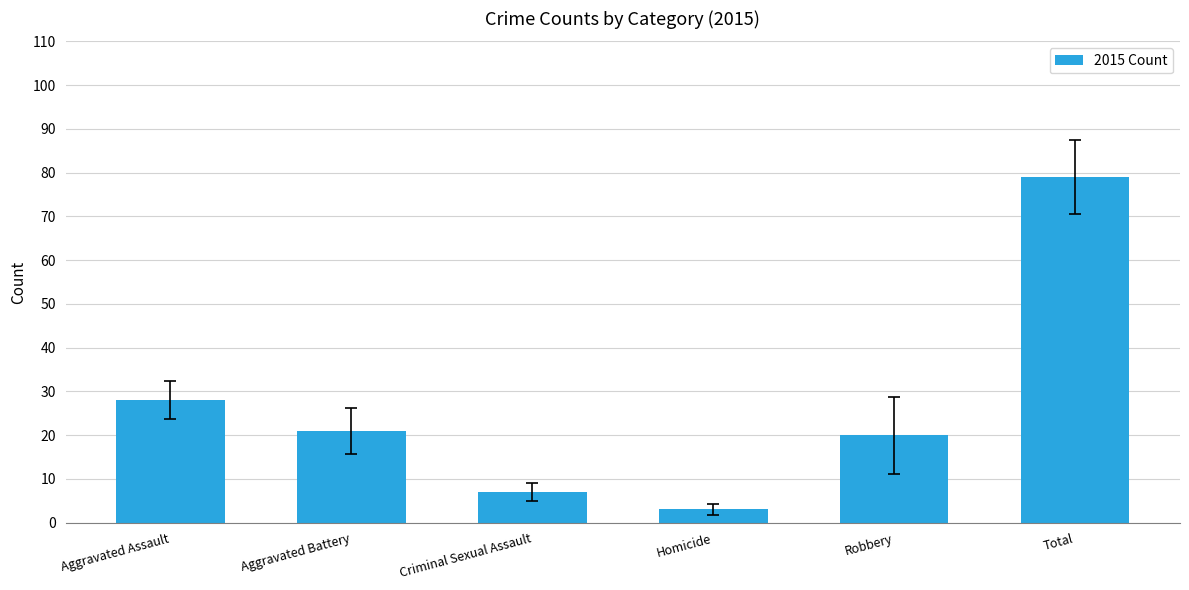

What is the difference between the second highest and second lowest values?

21